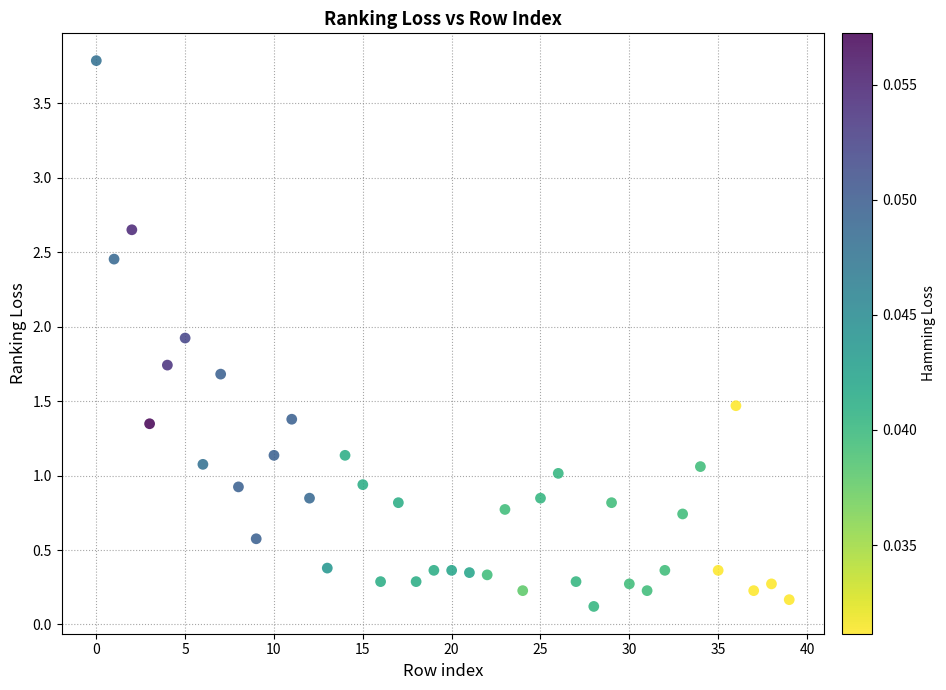

What is the range of Y values (max minus min)?

3.7